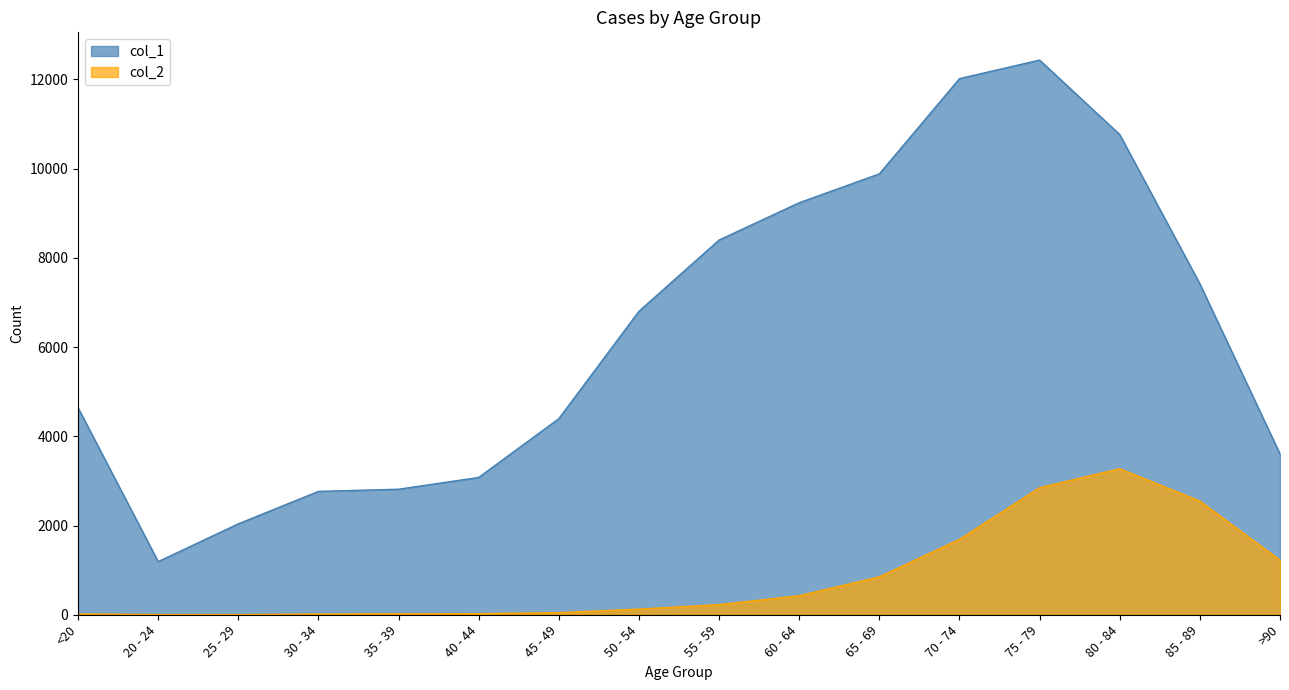

What value does the col_1 series have at 20 - 24?

1191